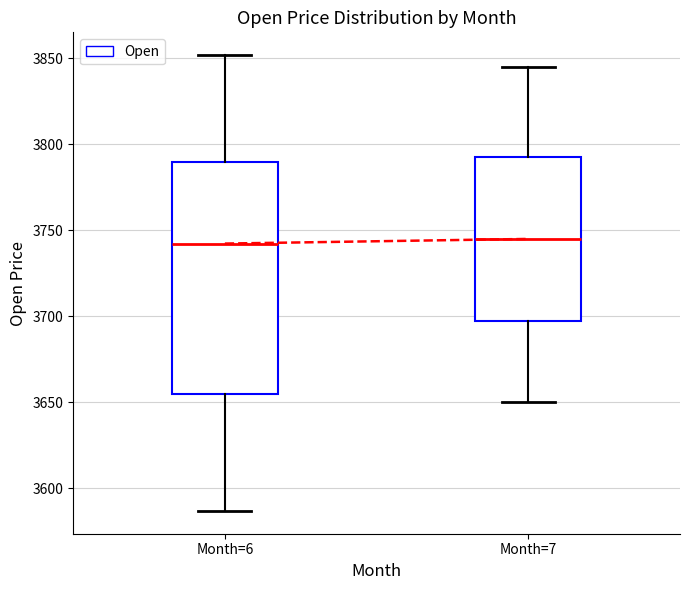

Reading left to right, read every box against the y-axis: the position of its median line, the range the box covers, and the ends of its whiskers. The values are not printed on the chart, so give them approximately, as read against the axis.

Month=6: median 3740, box 3655 to 3790, whiskers 3585 to 3850
Month=7: median 3745, box 3700 to 3795, whiskers 3650 to 3845